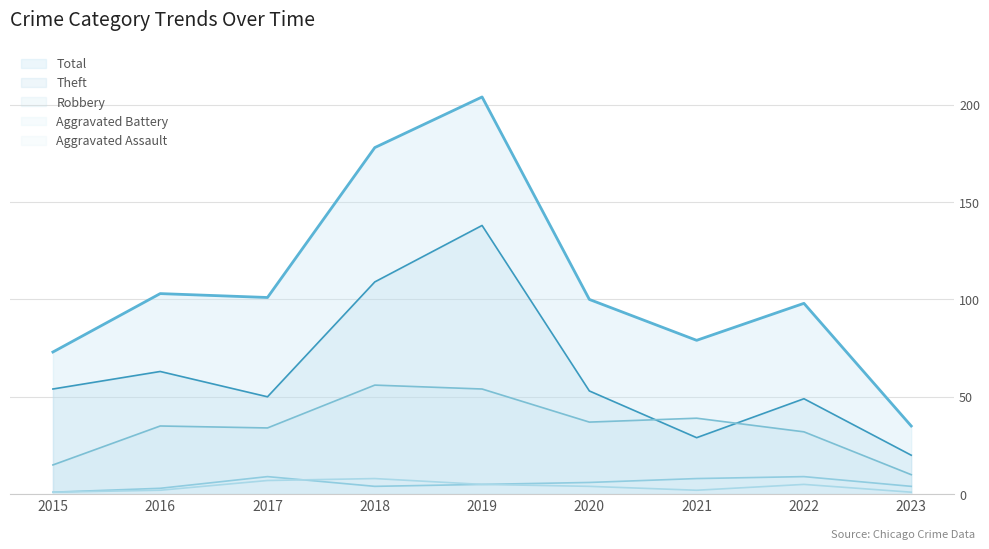

What is the total value across all series at 2023?

70